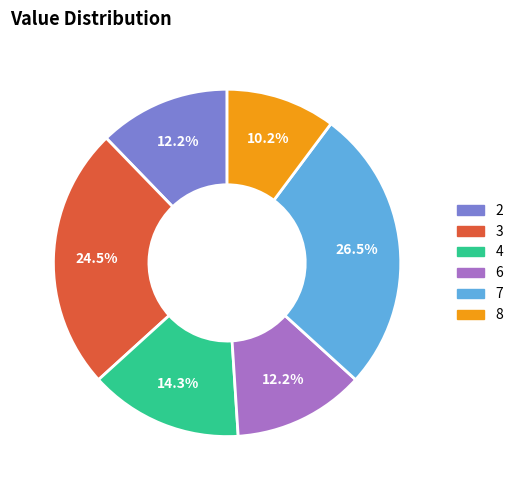

To the nearest percent, what is the average slice percentage?

17%